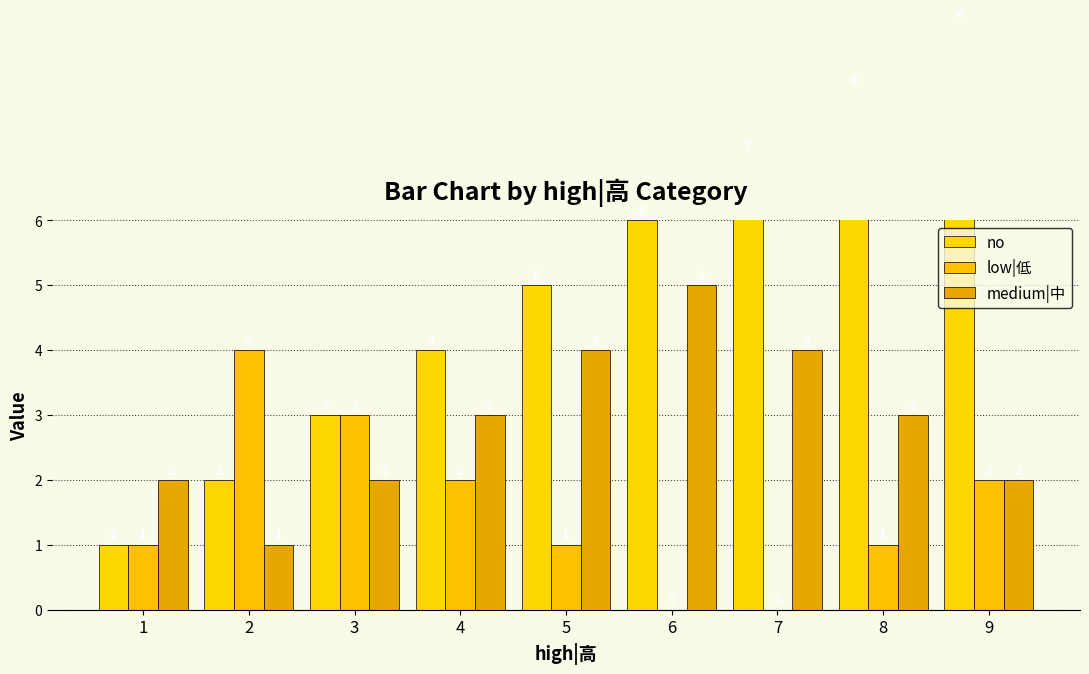

Reading left to right, transcribe all the data shown in this chart.

no: 1=1	2=2	3=3	4=4	5=5	6=6	7=7	8=8	9=9
low|低: 1=1	2=4	3=3	4=2	5=1	6=0	7=0	8=1	9=2
medium|中: 1=2	2=1	3=2	4=3	5=4	6=5	7=4	8=3	9=2